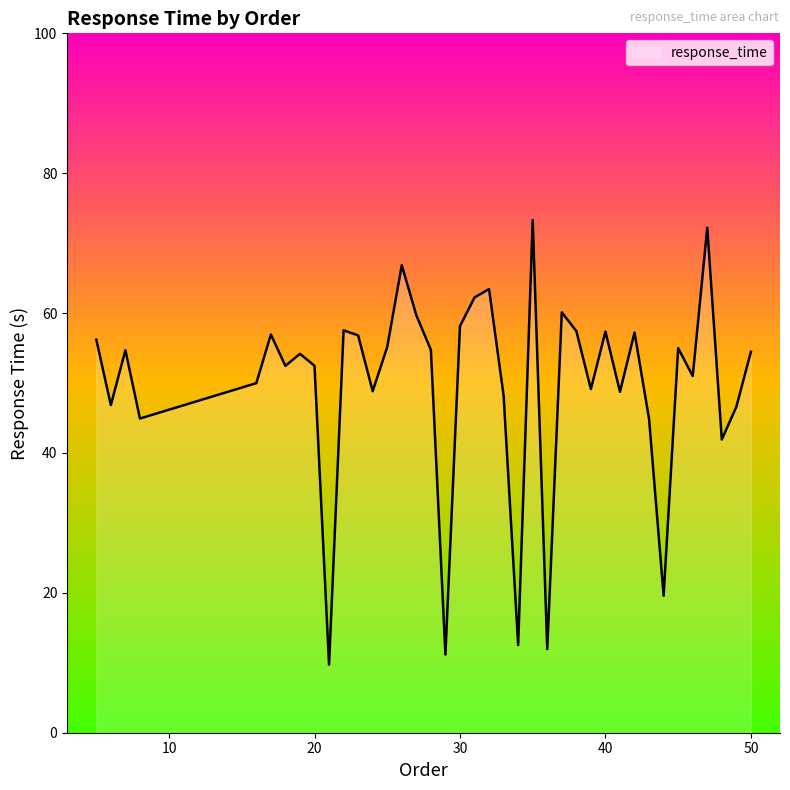

What is the maximum value shown in the chart?

73.3